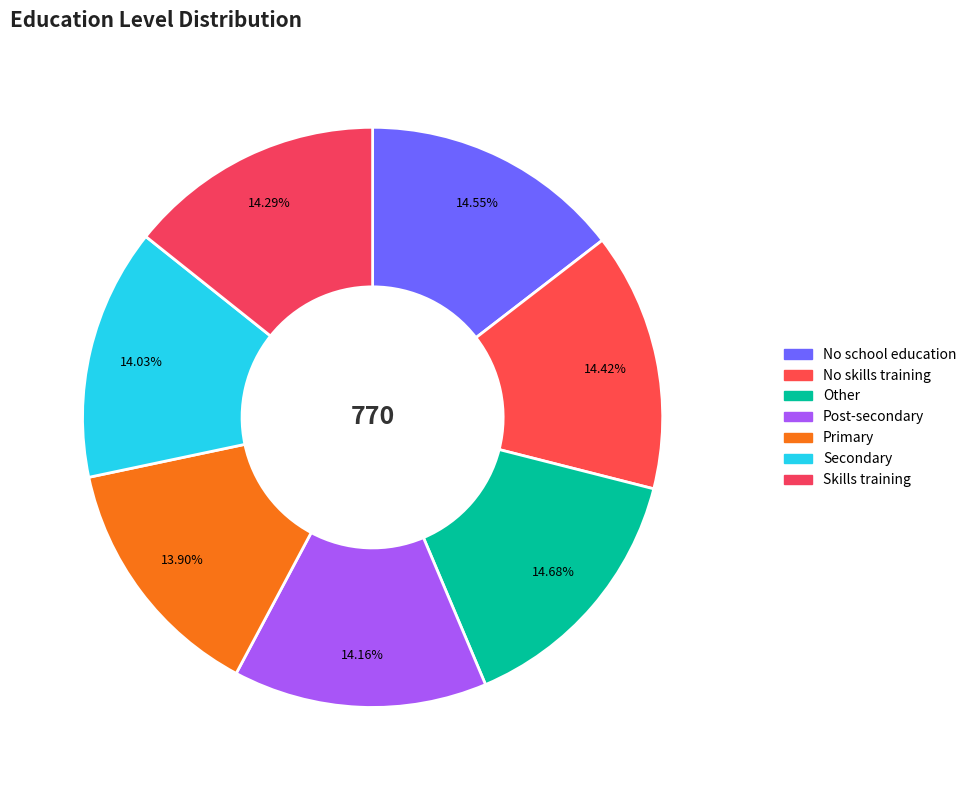

Which slice is the smallest?

Primary